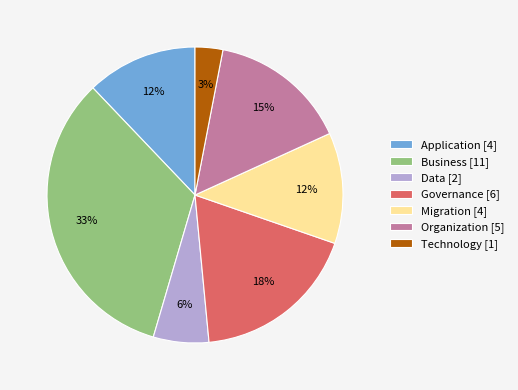

Is it true that Governance is 29% of the pie?

False